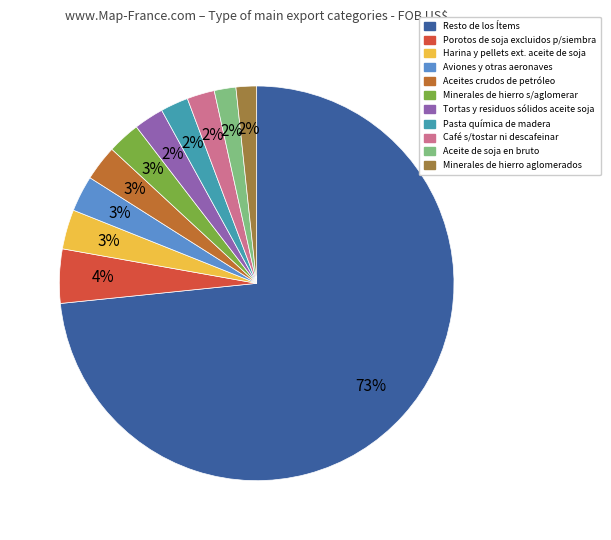

Rank the categories by value from highest to lowest.

Resto de los Ítems, Porotos de soja excluidos p/siembra, Harina y pellets de la extracción del aceite de soja, Aviones y otras aeronaves, Aceites crudos de petróleo, Minerales de hierro s/aglomerar, Tortas y residuos sólidos del aceite de soja, Pasta química de madera, Café s/tostar ni descafeinar, en grano, Aceite de soja en bruto, Minerales de hierro aglomerados